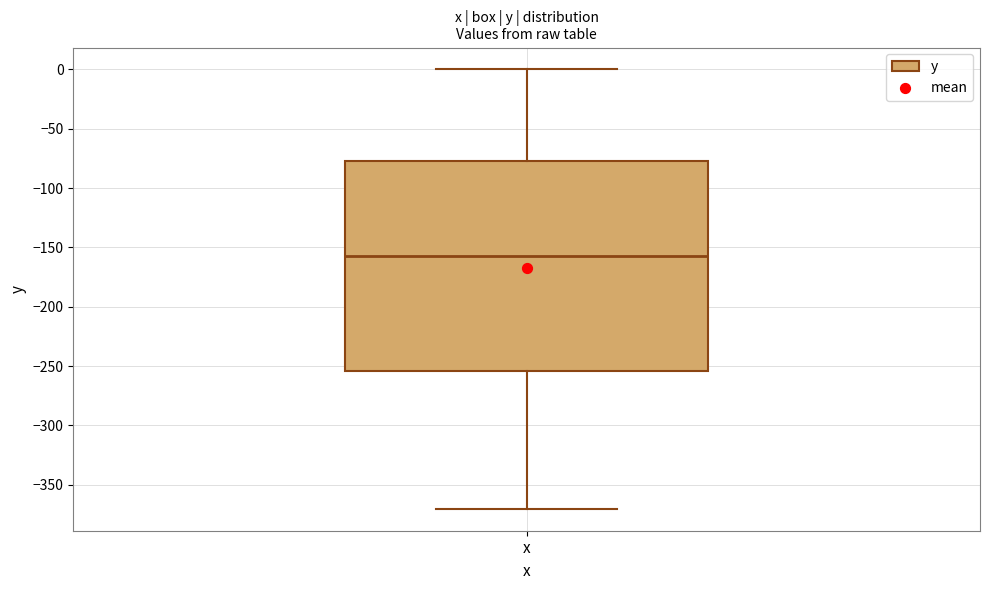

Where is the lower edge of the box for x on the y-axis? The values are not printed on the chart, so give them approximately, as read against the axis.

-255